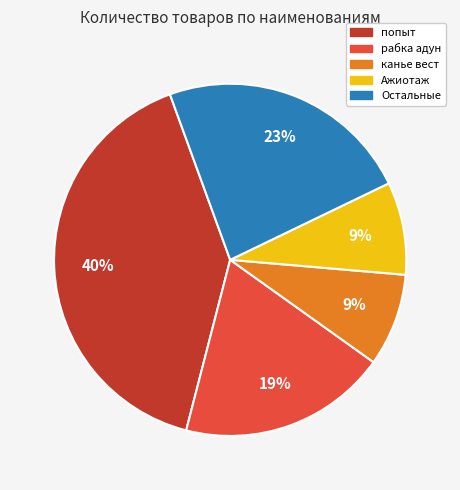

Is there a majority slice in this chart?

No